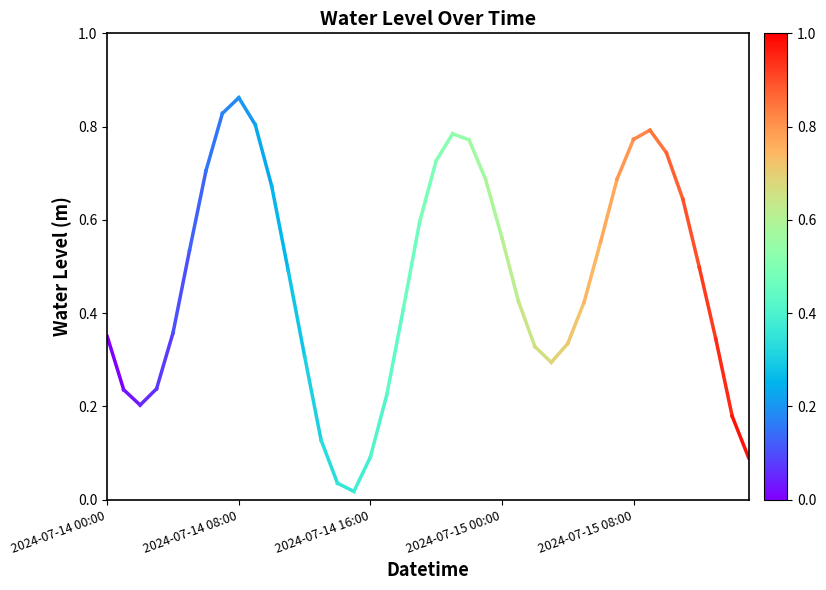

Is this an area chart (filled region under the line)?

No